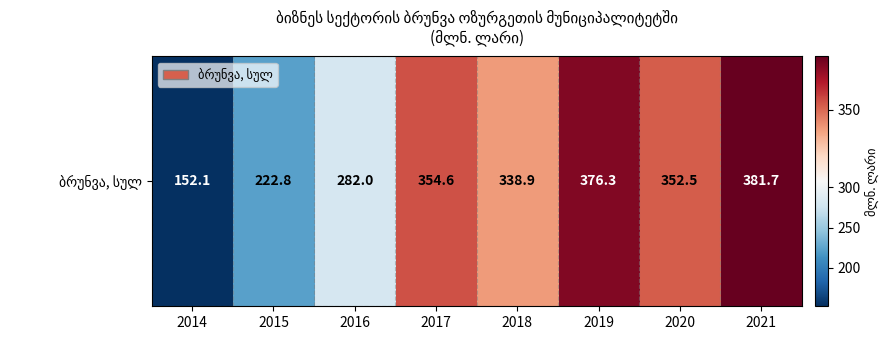

At which category does the chart reach its minimum across all series?

2014